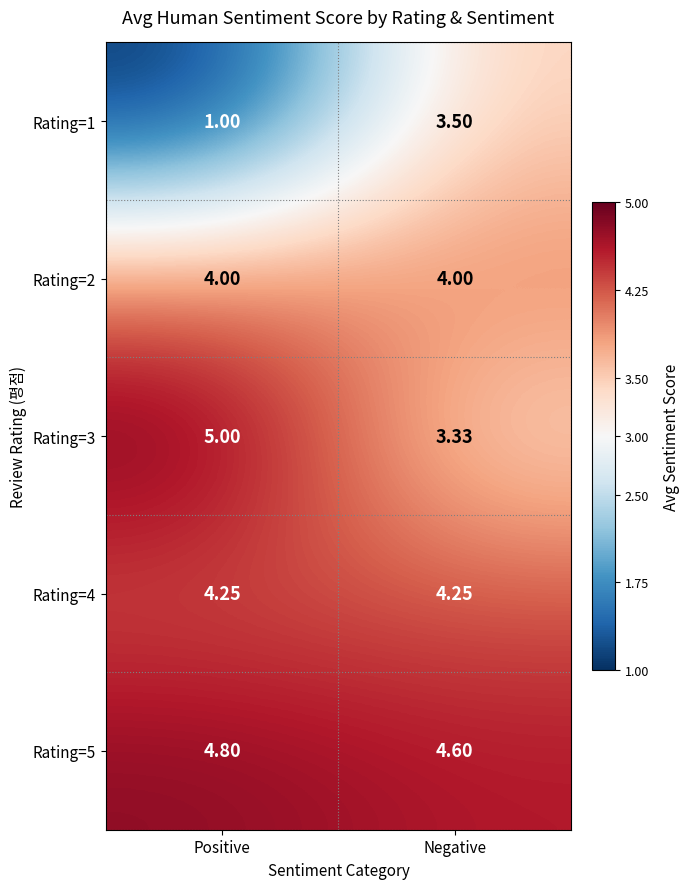

At which category does the chart reach its minimum across all series?

Positive